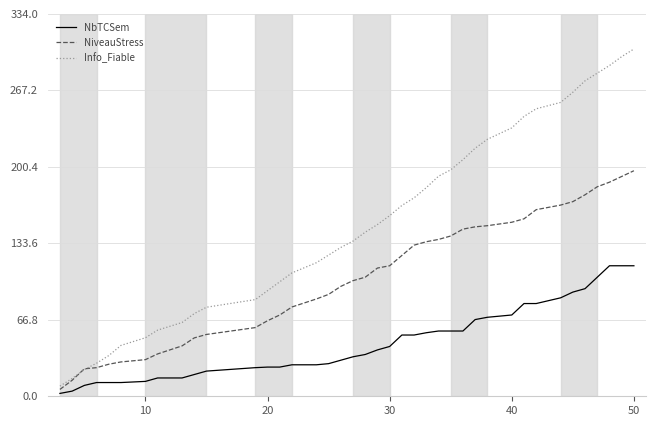

Which series has the widest spread of values?

Info_Fiable